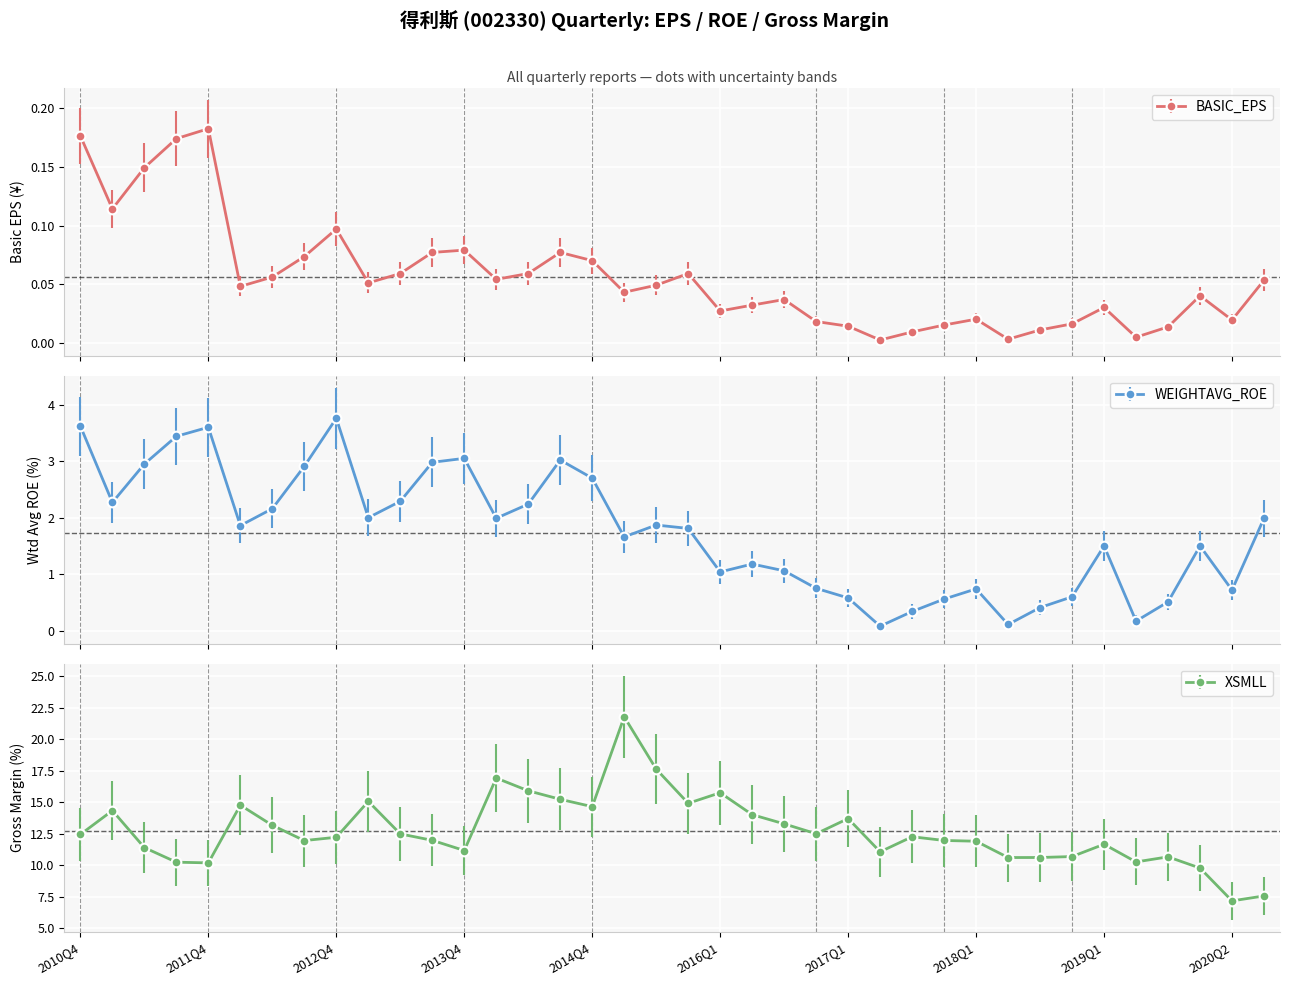

Where is the first local minimum for BASIC_EPS?

2011Q1